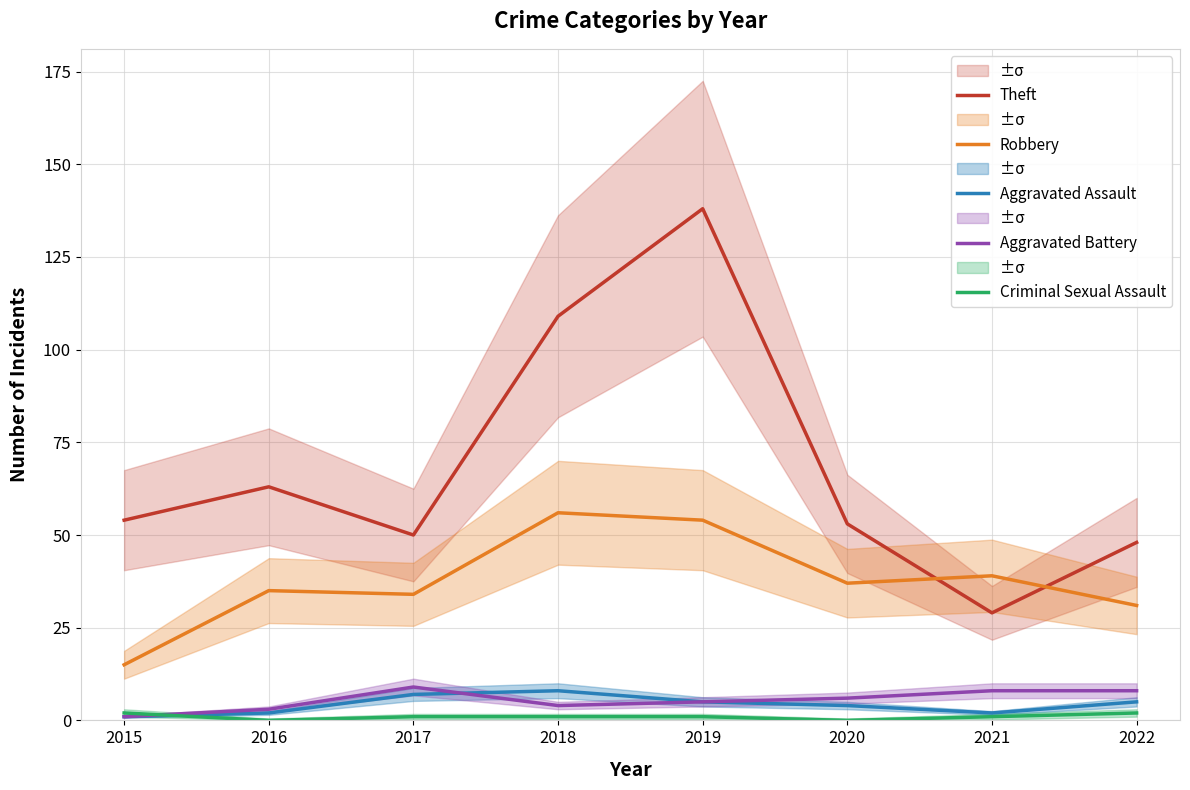

How many Criminal Sexual Assault values are between 1 and 2?

6